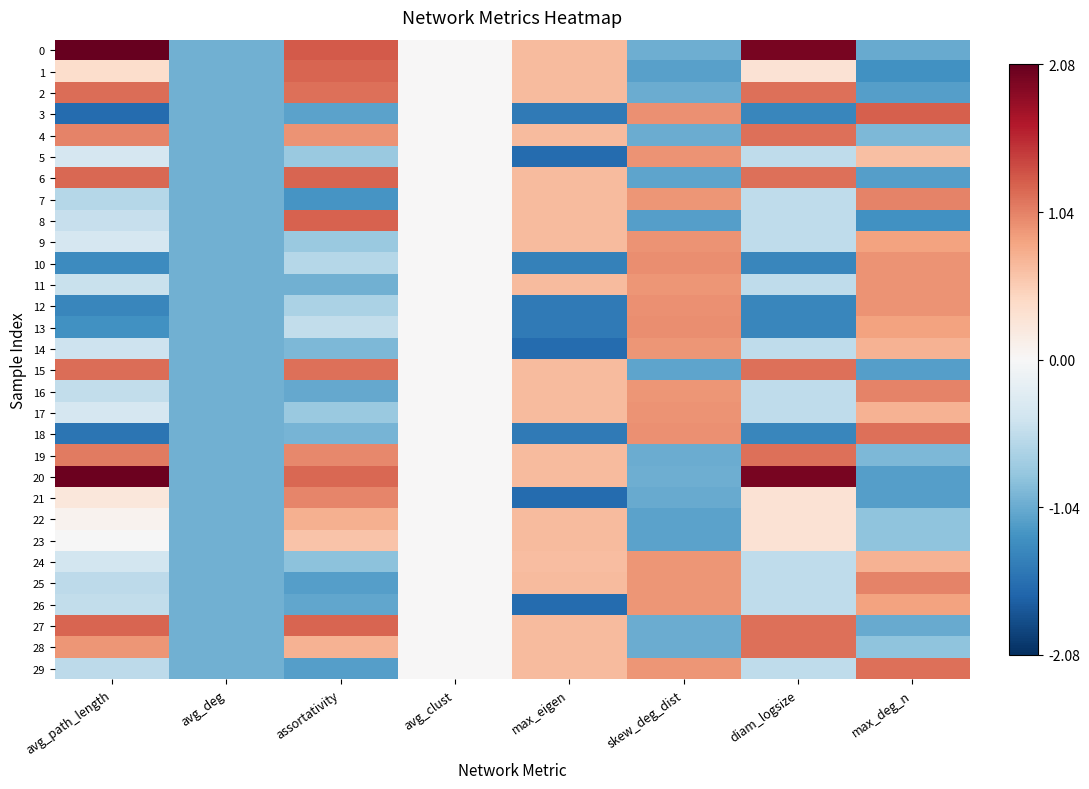

Which category has the lowest value across all series?

max_eigen